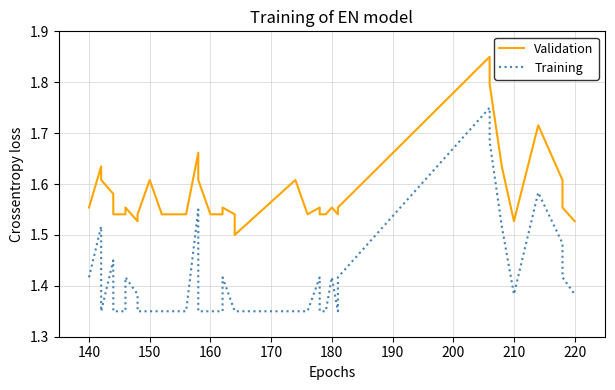

The Training series shows 0.7 at 140. True or false?

False